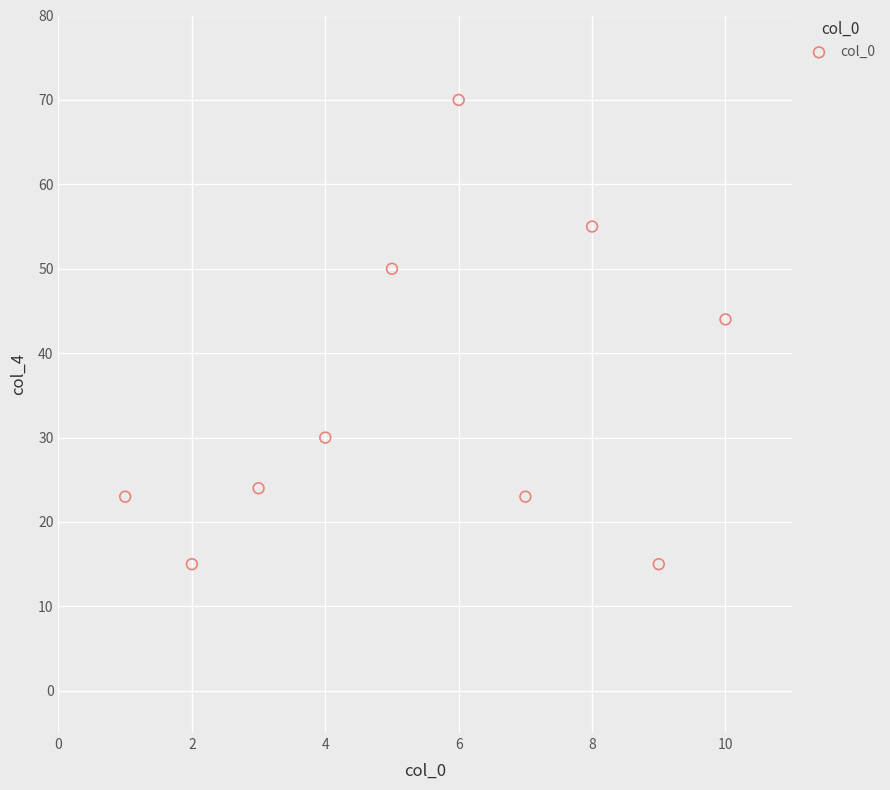

What Y value in the scatter plot is closest to 42?

44